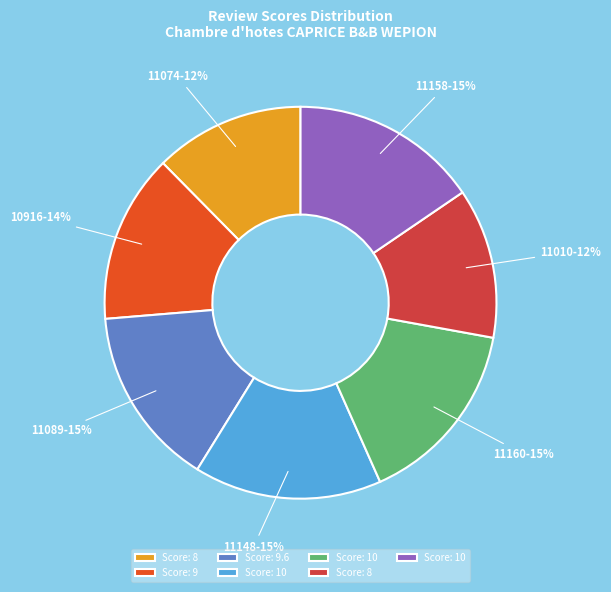

True or false: 11010 accounts for 12% of the total.

True